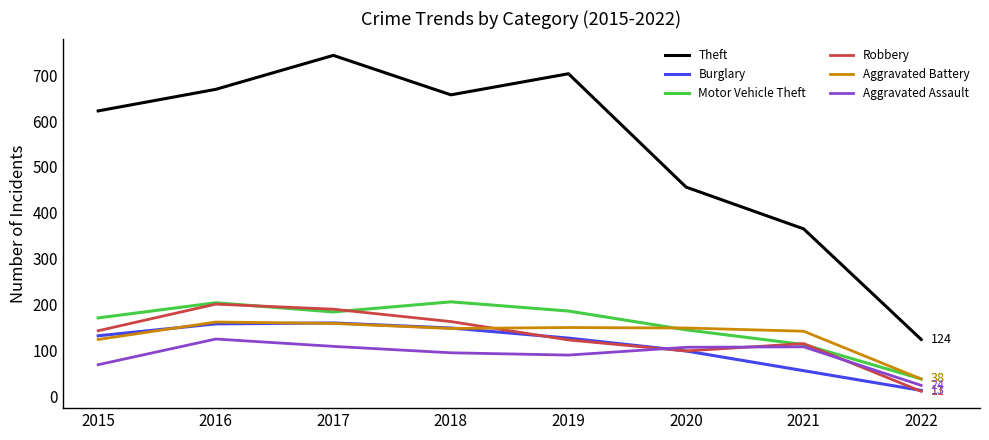

What is the sum of the Aggravated Assault values at 2019 and 2018?

185